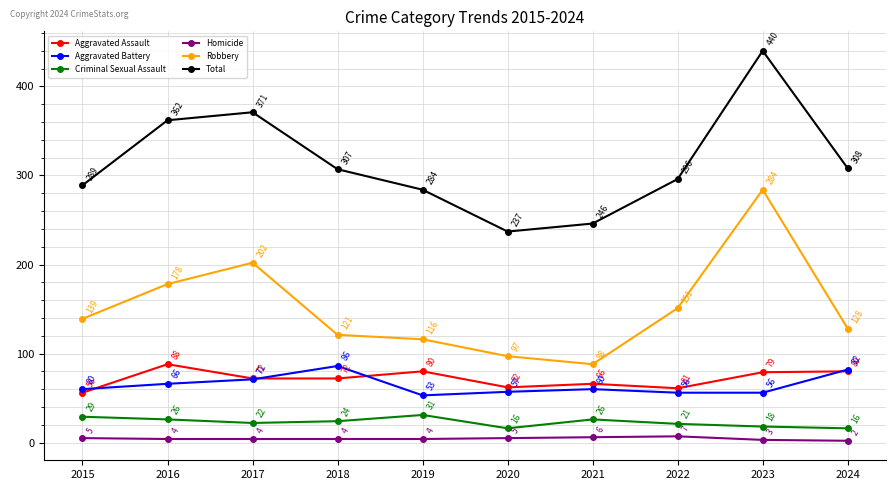

At which category is the sum across all series the highest?

2023